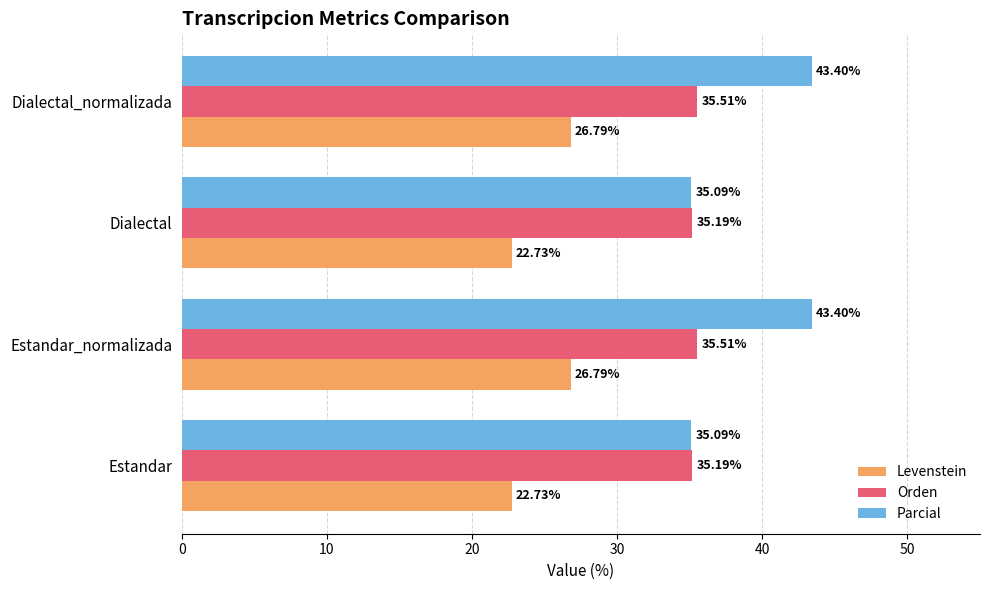

Rank the series by their maximum value, from highest to lowest.

Parcial, Orden, Levenstein